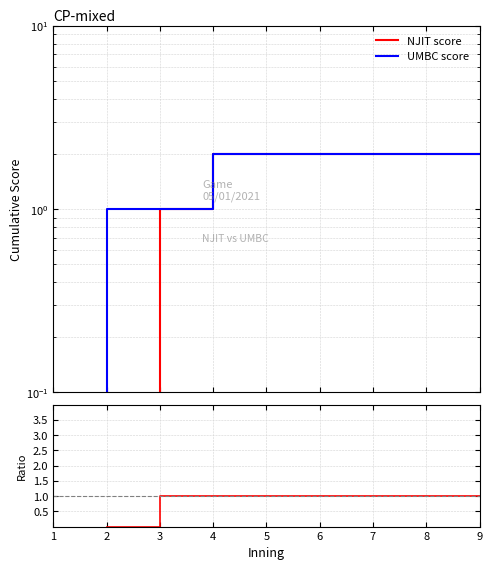

True or false: UMBC score and Ratio NJIT/UMBC cross at least once.

False